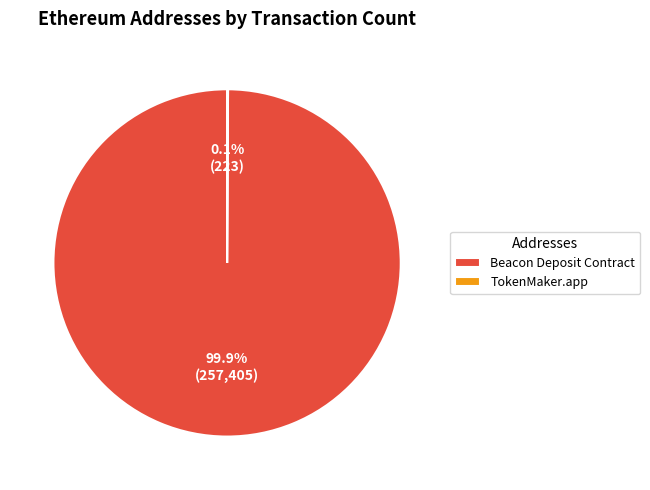

Is there any slice that represents more than half of the pie?

Yes